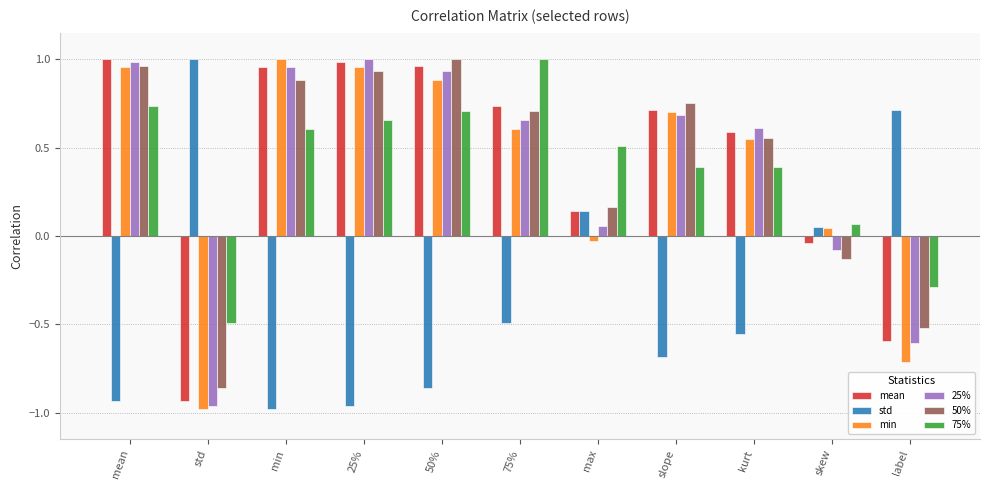

Does the chart contain any negative values?

Yes